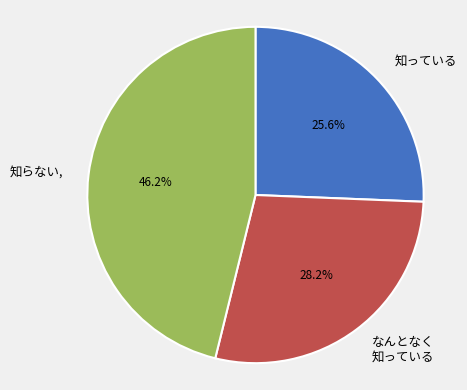

What is the smallest slice in the pie chart?

知っている